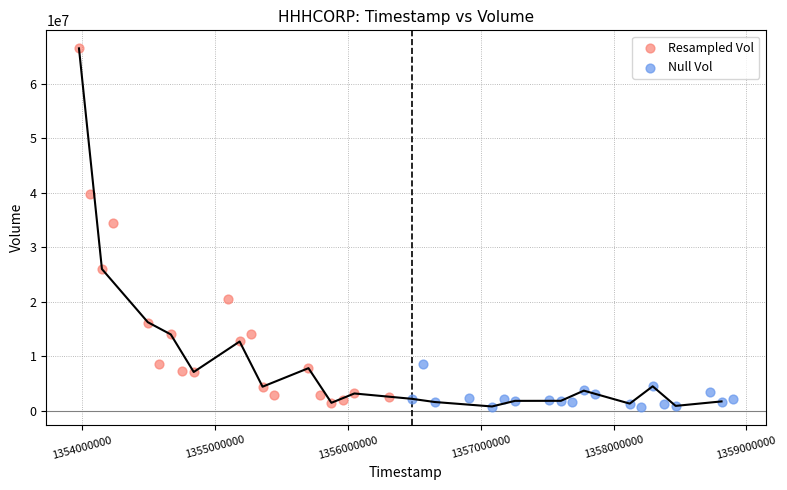

Which series has the widest spread of Y values?

Resampled Vol